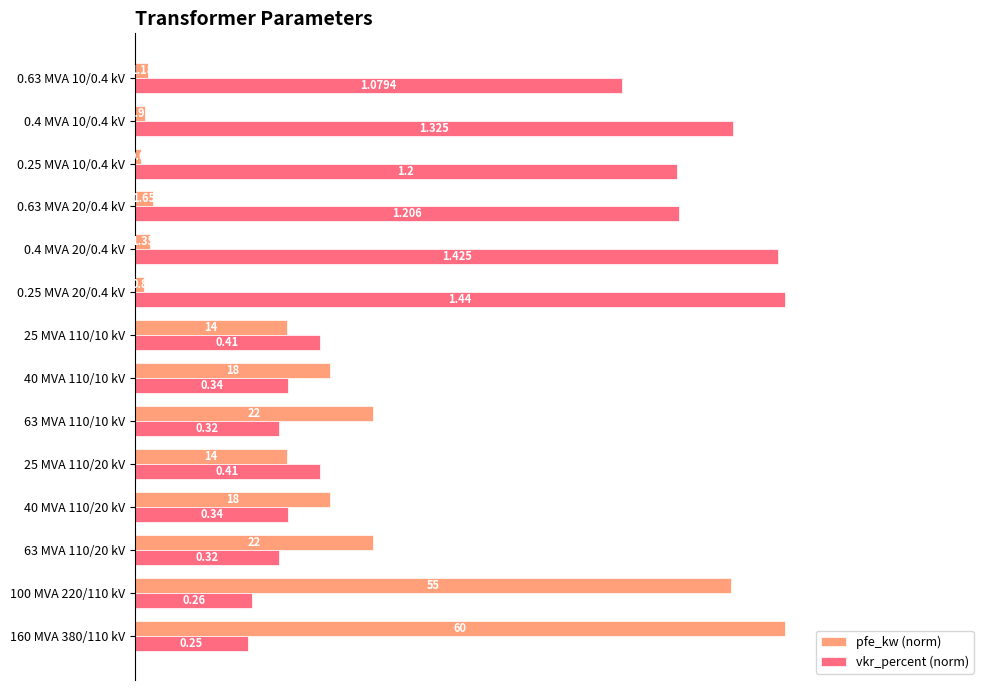

What are all the series names shown in the legend?

pfe_kw (norm), vkr_percent (norm)